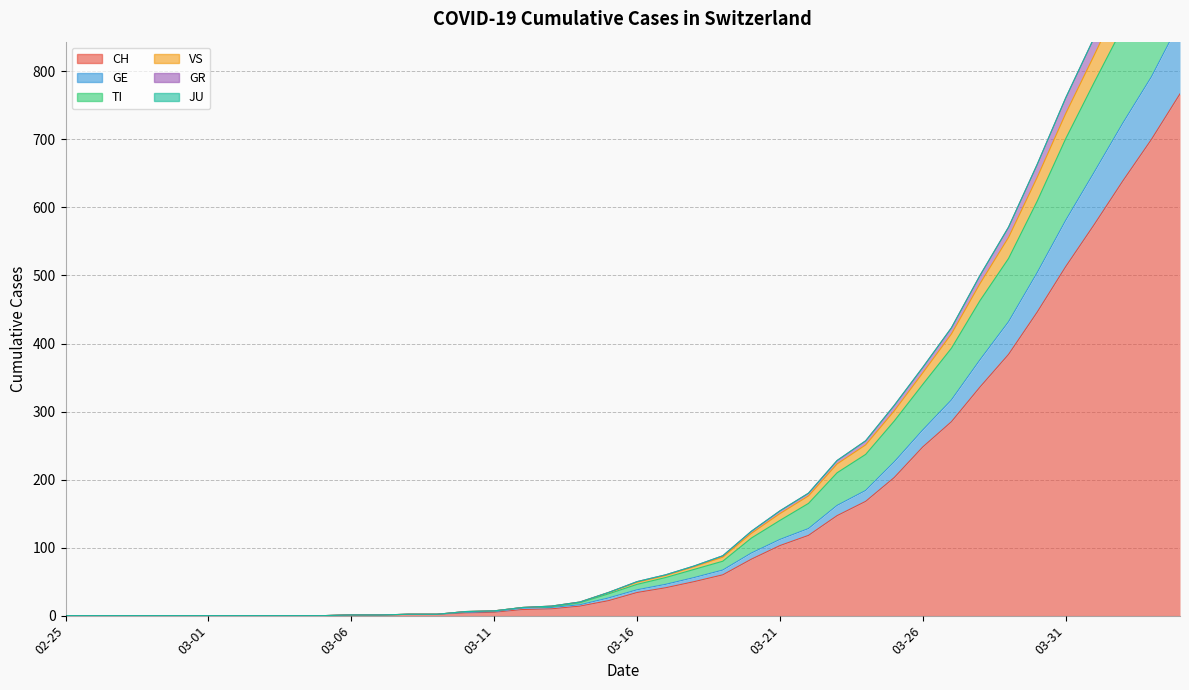

Which has a higher value, 2020-03-31 or 2020-04-04?

2020-04-04